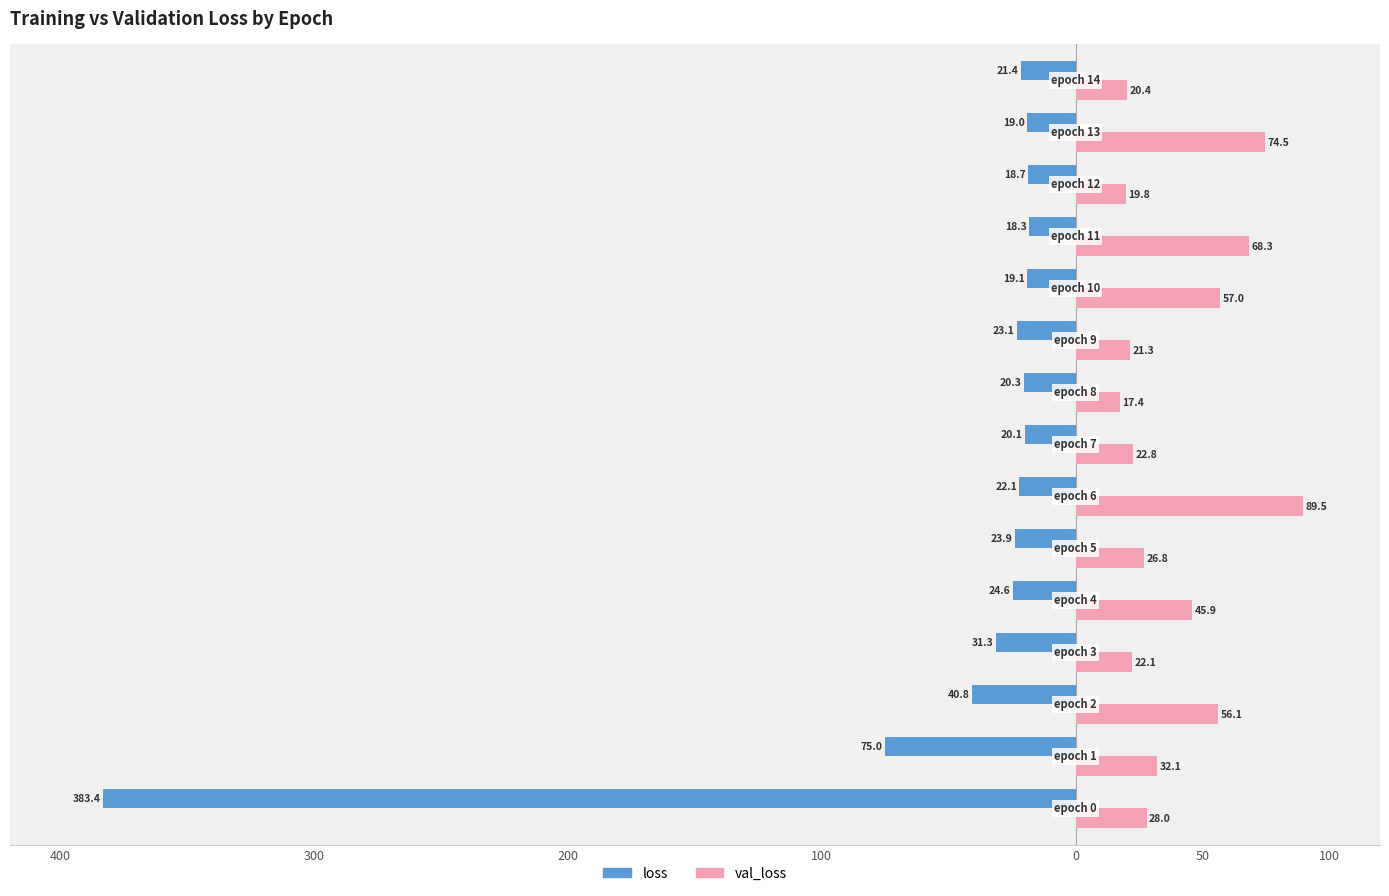

The val_loss series shows 35.3 at 14. True or false?

False